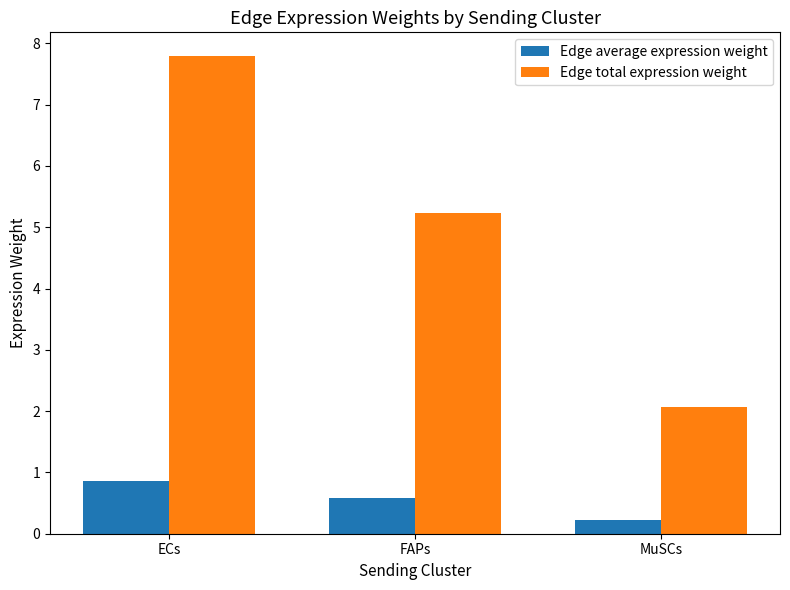

Are the bars horizontal?

No